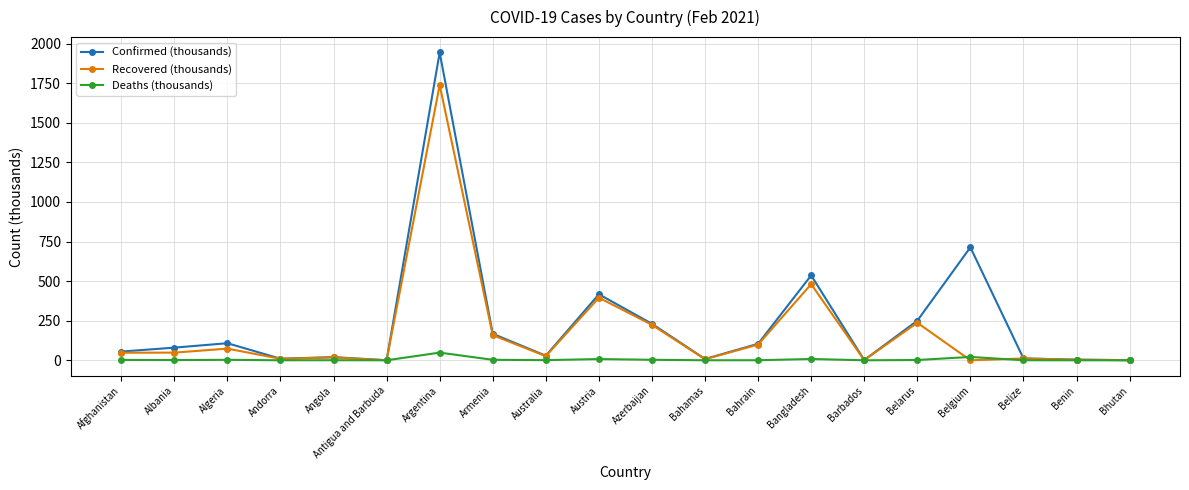

Which series has the widest spread of values?

Confirmed (thousands)